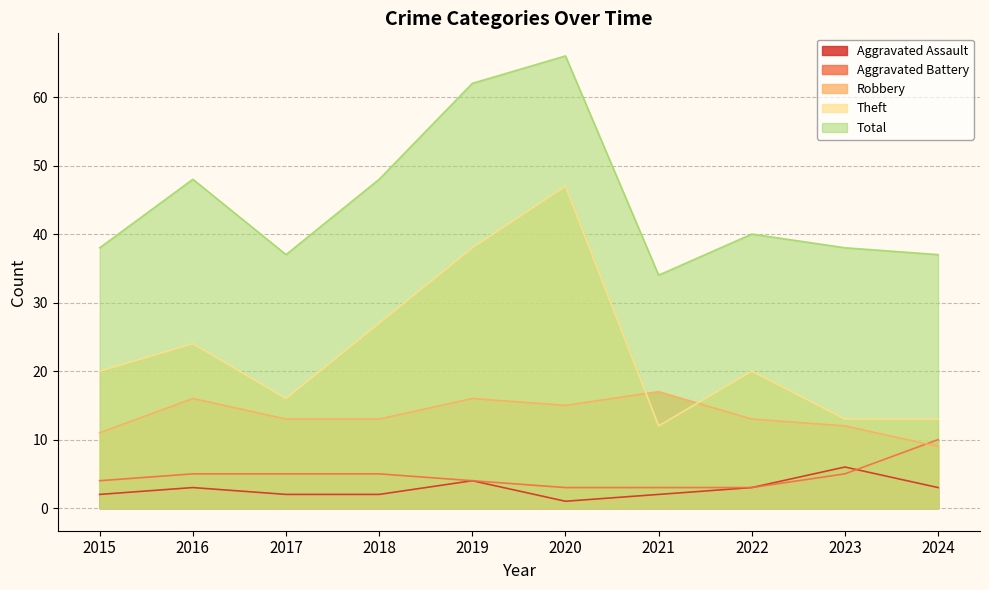

Rank the categories by Aggravated Battery value from highest to lowest.

2024, 2016, 2017, 2018, 2023, 2015, 2019, 2020, 2021, 2022